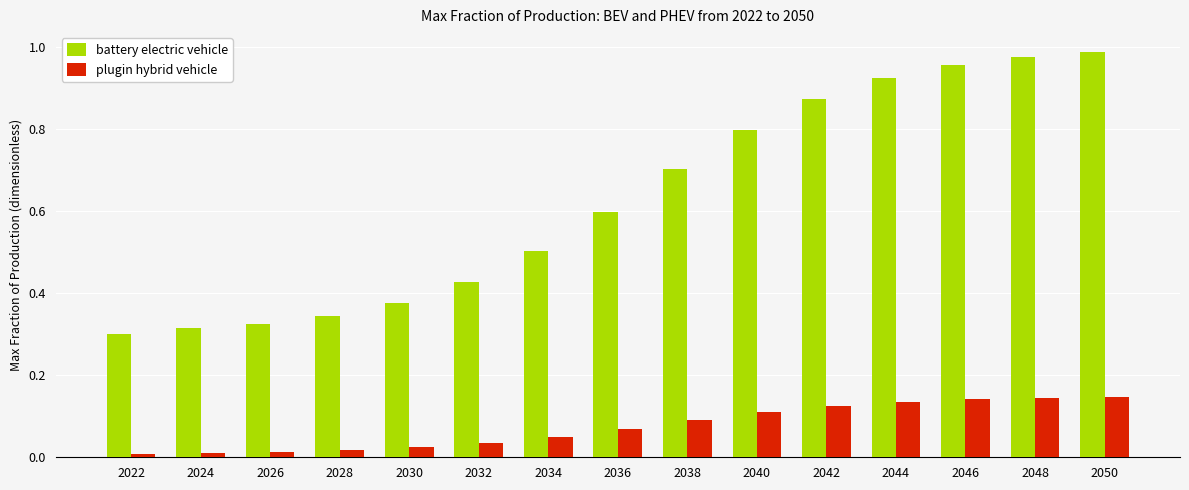

Which series has the largest range (max minus min)?

battery electric vehicle